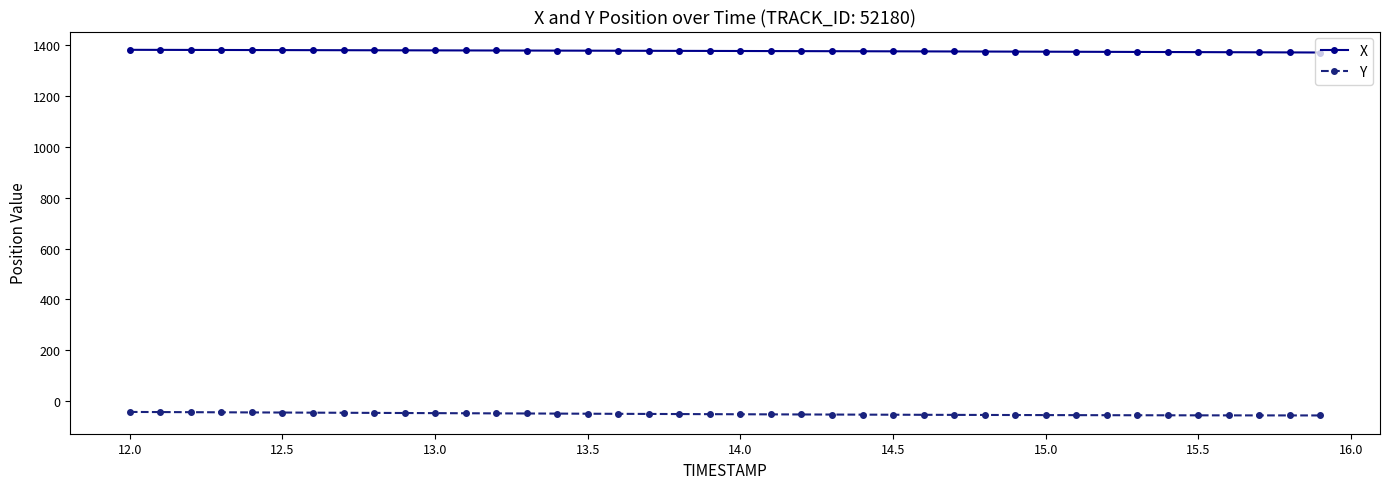

At how many categories does at least one series exceed 974?

40